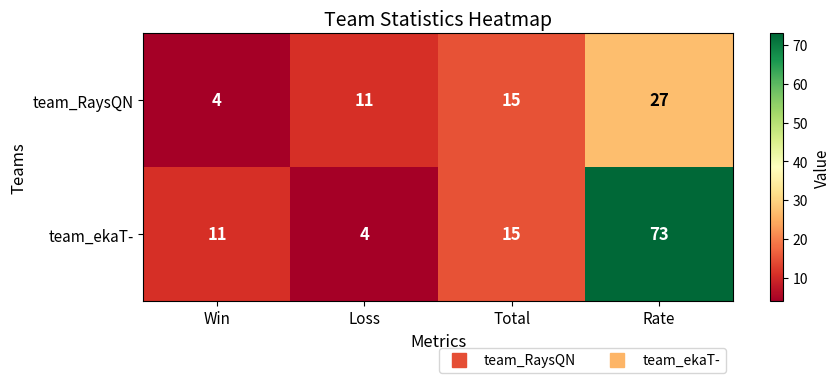

Reading left to right, what are all the values shown in this chart?

team_RaysQN: Win=4	Loss=11	Total=15	Rate=27
team_ekaT-: Win=11	Loss=4	Total=15	Rate=73